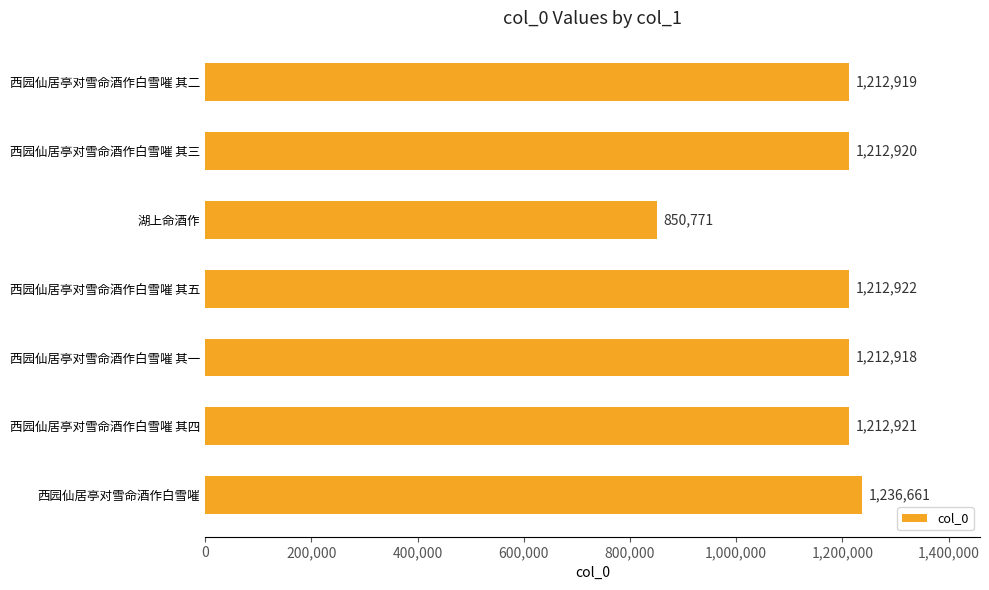

The value at 西园仙居亭对雪命酒作白雪嗺 其一 is 1212918. True or false?

True